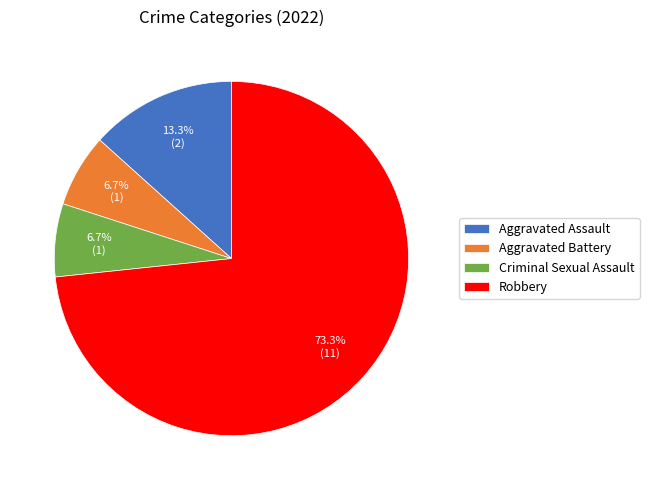

What is the majority slice?

Robbery